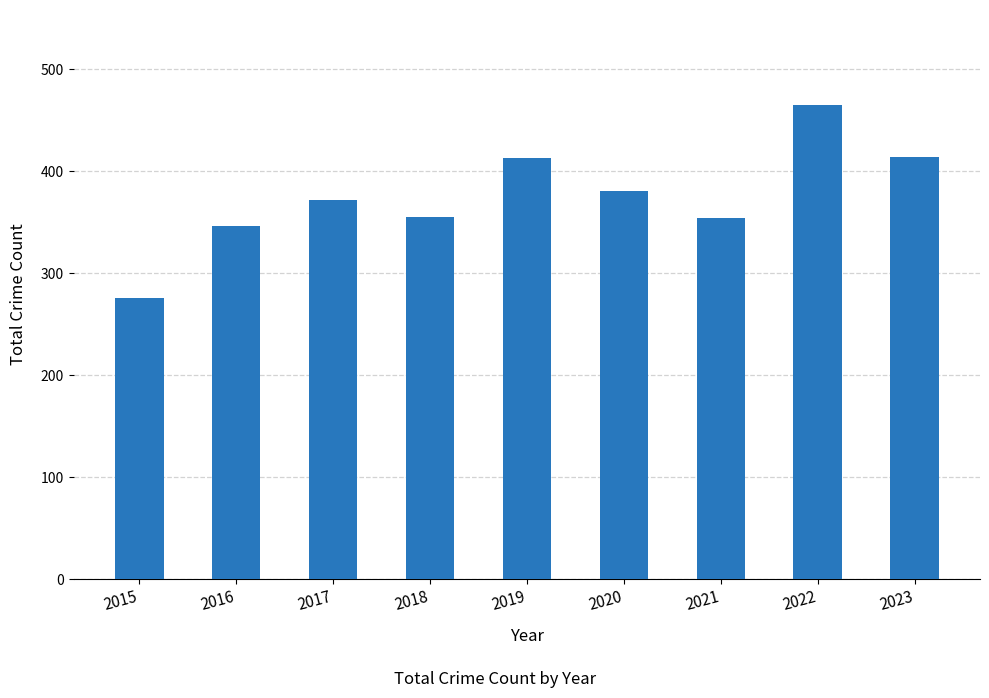

What is the value of the 3rd bar from the left?

372